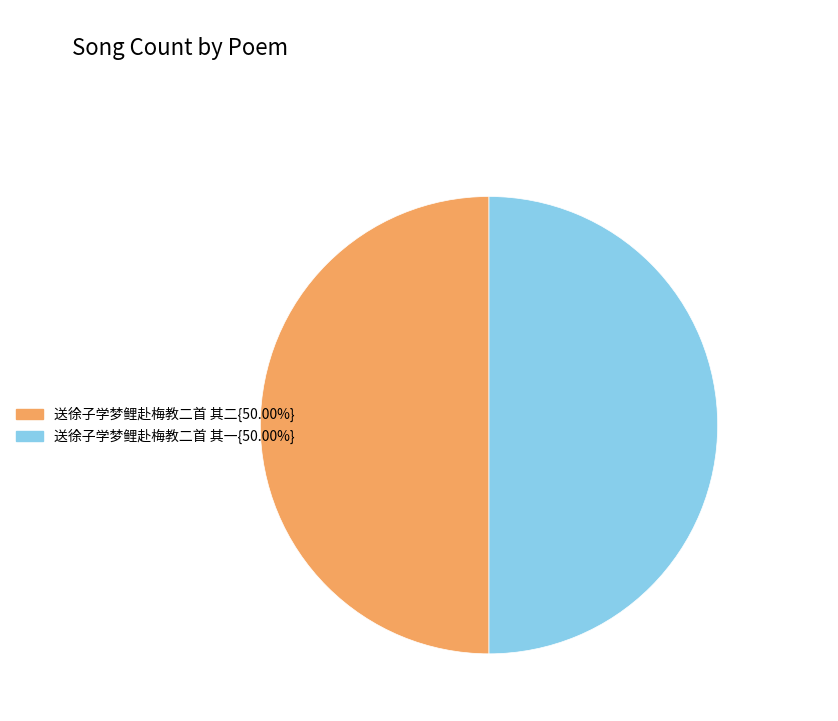

Approximately how many times larger is the value at 送徐子学梦鲤赴梅教二首 其二{50.00%} compared to 送徐子学梦鲤赴梅教二首 其一{50.00%}?

1.0